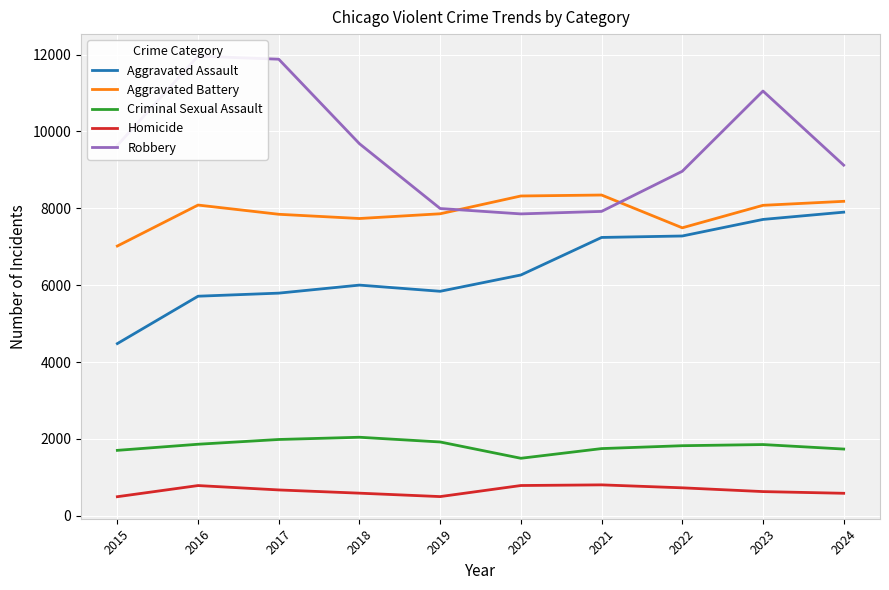

Reading left to right, transcribe all the data shown in this chart.

Aggravated Assault: 4480	5713	5793	6002	5841	6265	7242	7280	7711	7900
Aggravated Battery: 7019	8085	7845	7735	7858	8321	8346	7493	8078	8182
Criminal Sexual Assault: 1702	1861	1985	2043	1920	1496	1748	1823	1853	1736
Homicide: 496	786	672	588	499	787	804	727	629	585
Robbery: 9638	11960	11880	9681	7995	7855	7920	8964	11052	9123